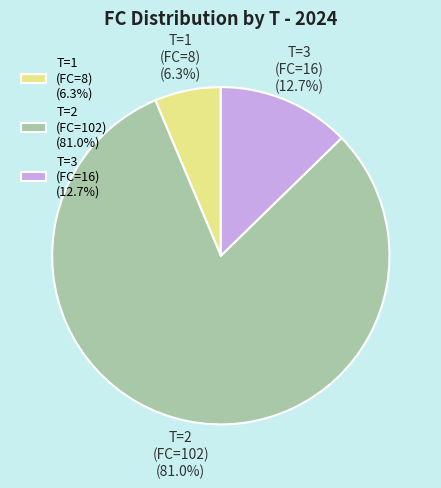

Is the sum of T=1 (FC=8) (6.3%) and T=2 (FC=102) (81.0%) greater than half?

Yes